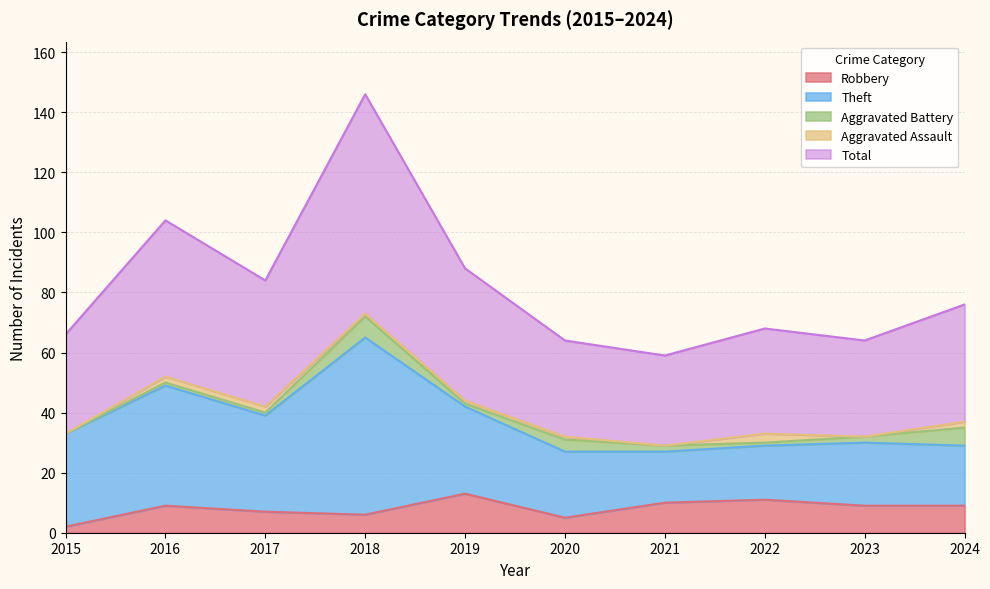

What is the difference between the highest and lowest values at 2024?

37